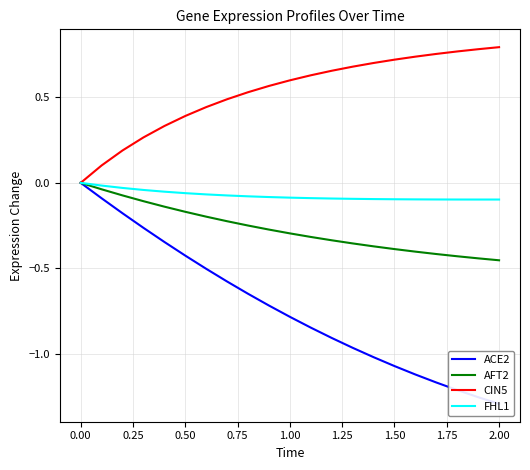

True or false: AFT2 and ACE2 intersect in this chart.

False